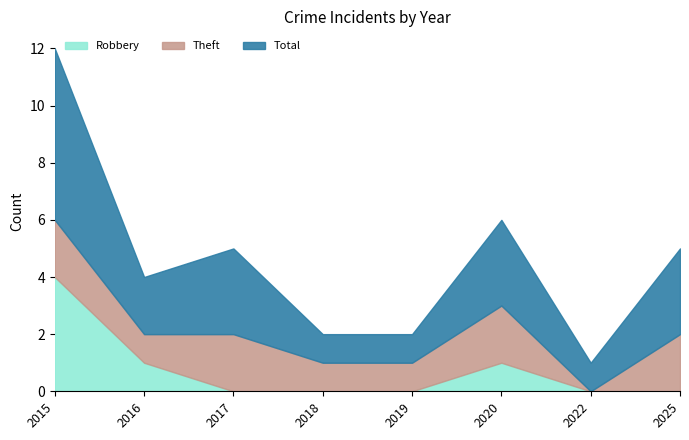

The value of Robbery at 2025 is -2. True or false?

False